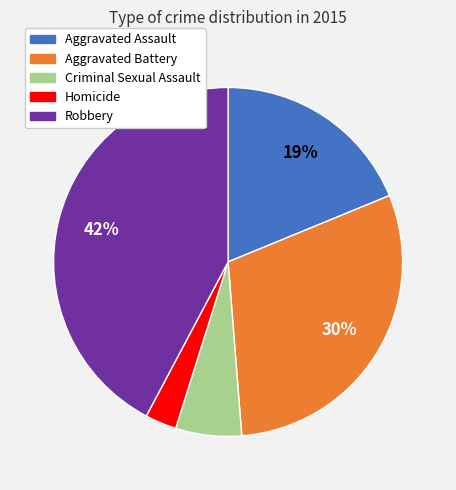

Which has a higher value, Robbery or Aggravated Assault?

Robbery